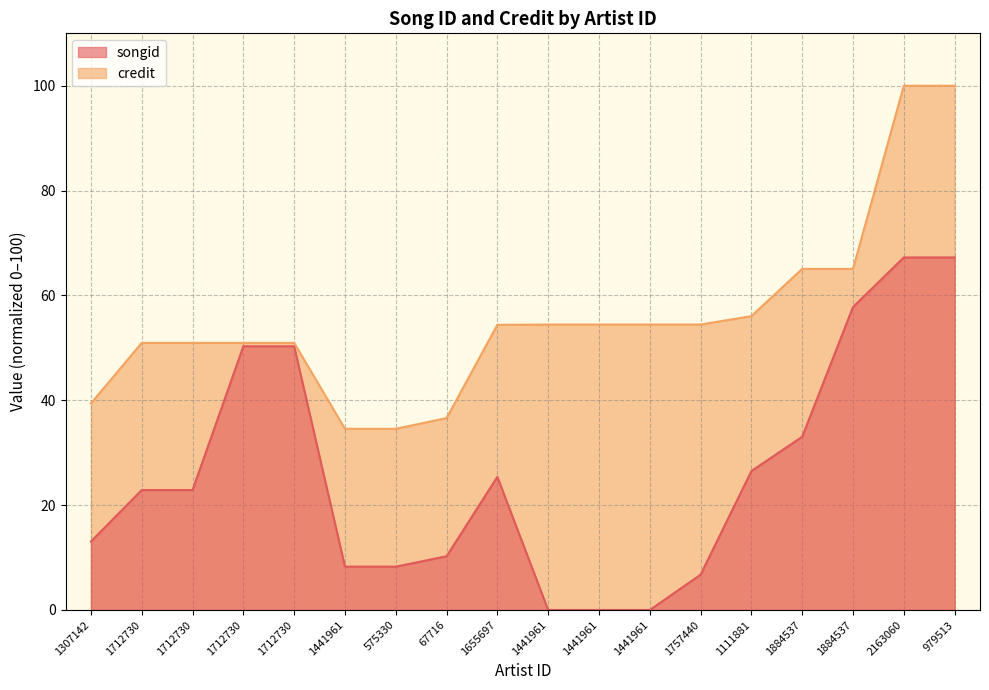

True or false: songid has more than 2 interior local peaks.

False